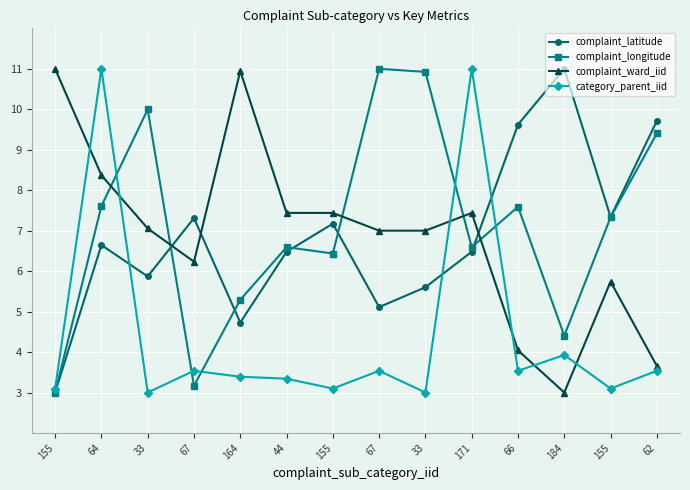

What is the total value across all series at 155?

20.1